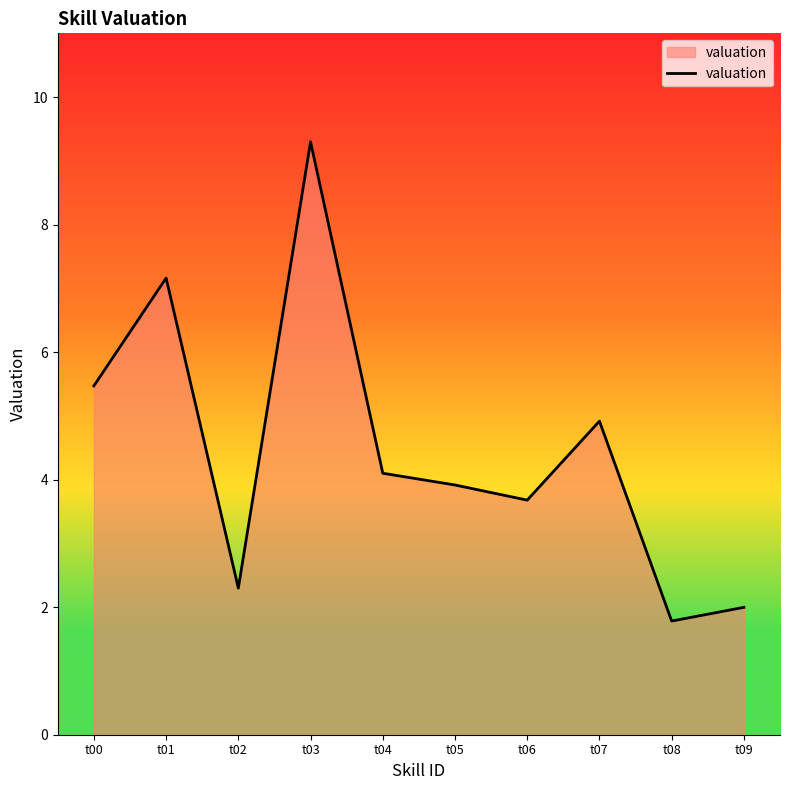

At which category does the chart reach its minimum across all series?

t08